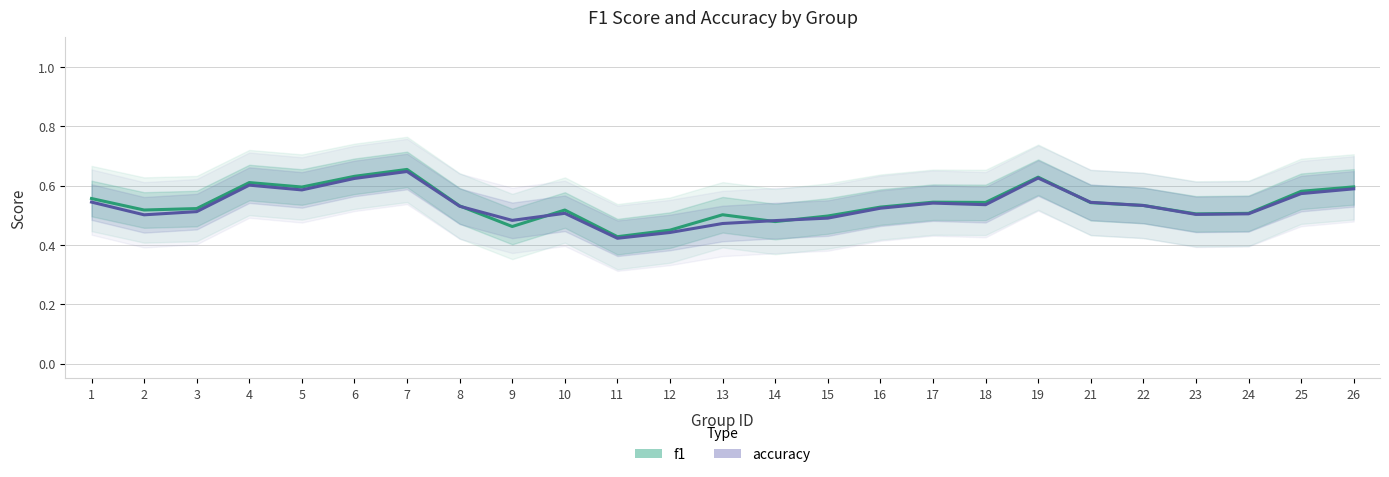

How many times do accuracy and f1 cross each other?

6